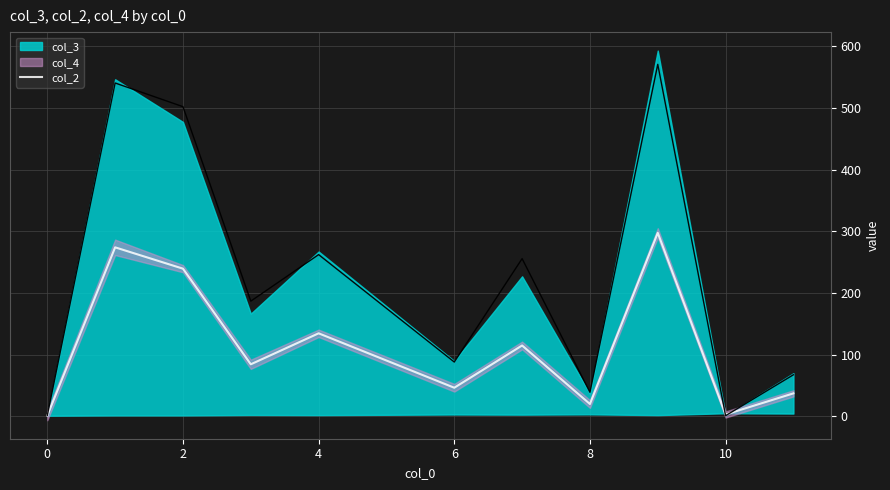

Reading right to left, what are all the values shown in this chart?

37.2	3.0	297.5	20.0	114.9	46.4	134.6	84.4	239.4	274.0	1.2